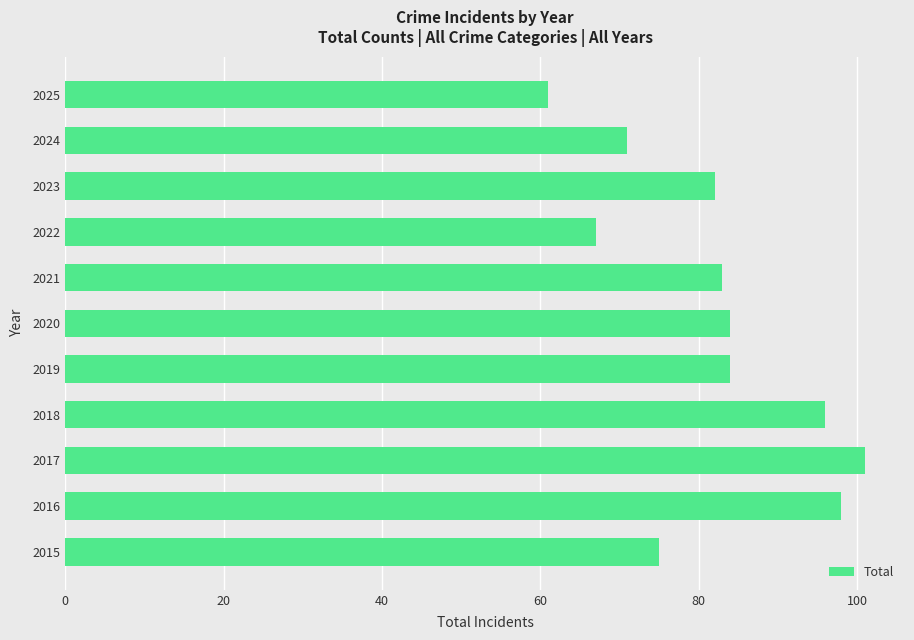

Reading bottom to top, transcribe all the data shown in this chart.

2015=75	2016=98	2017=101	2018=96	2019=84	2020=84	2021=83	2022=67	2023=82	2024=71	2025=61